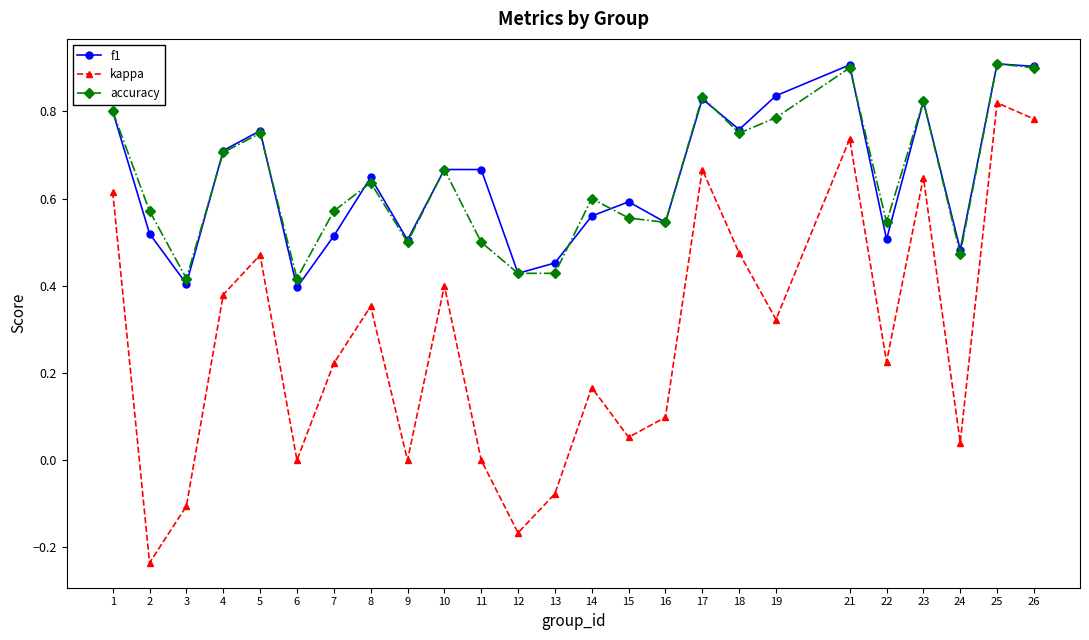

True or false: accuracy has a value of 0.2 at 3.

False